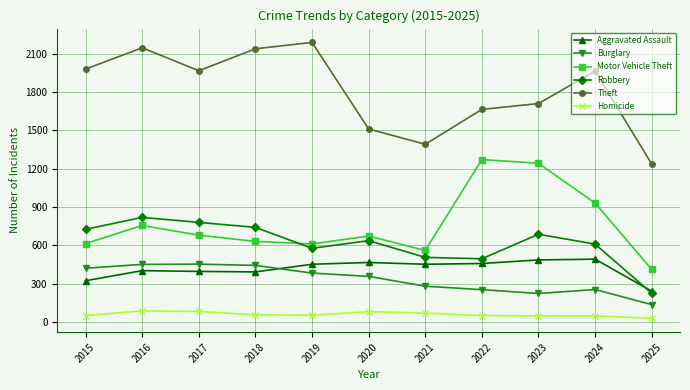

What is the lowest value of the Homicide series?

28